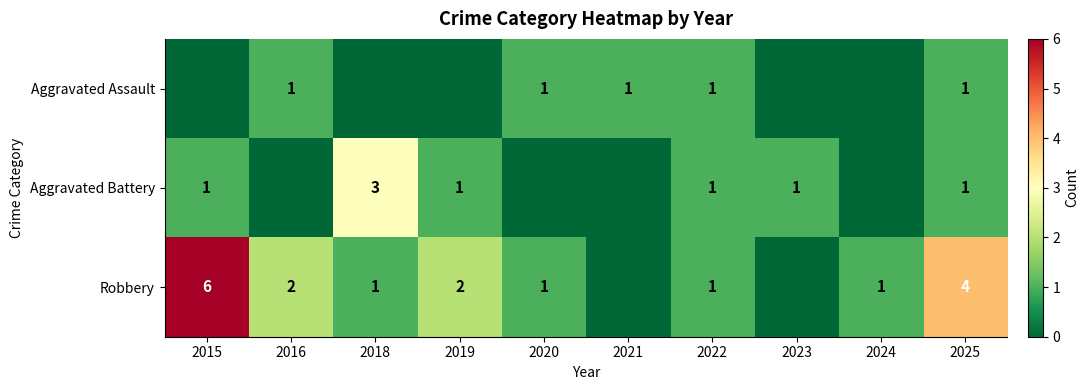

At how many categories does at least one series exceed 1?

5